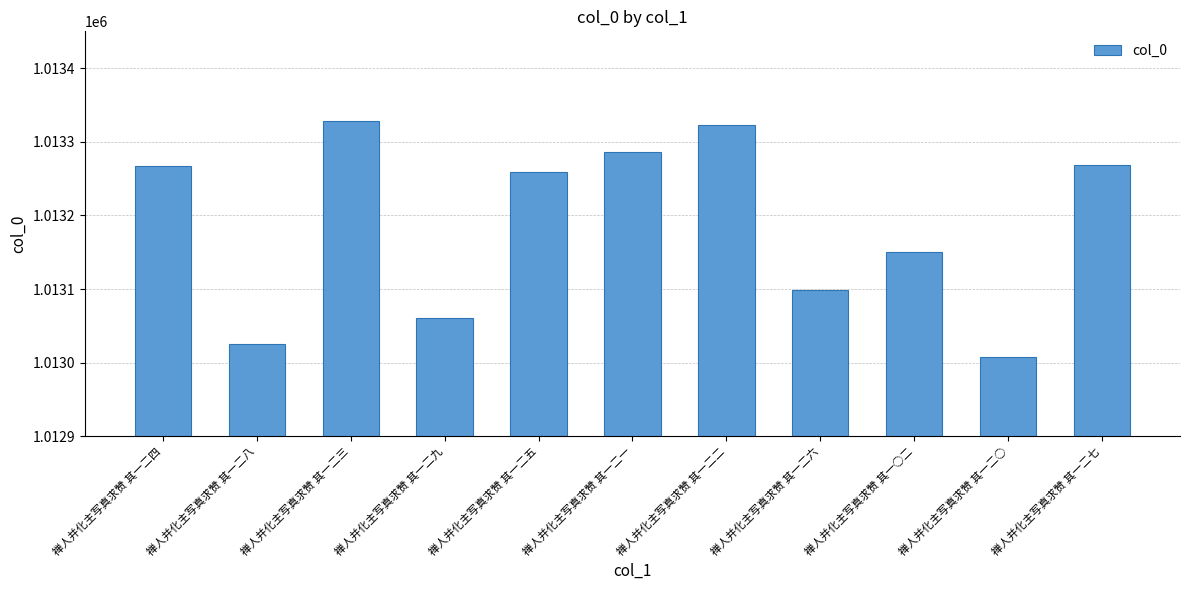

What is the difference between the maximum and minimum values?

321